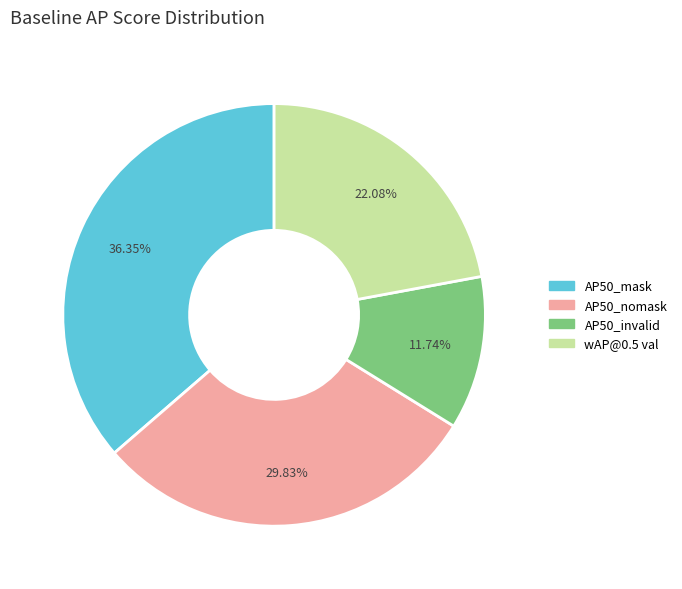

Which category has the biggest portion of the pie?

AP50_mask